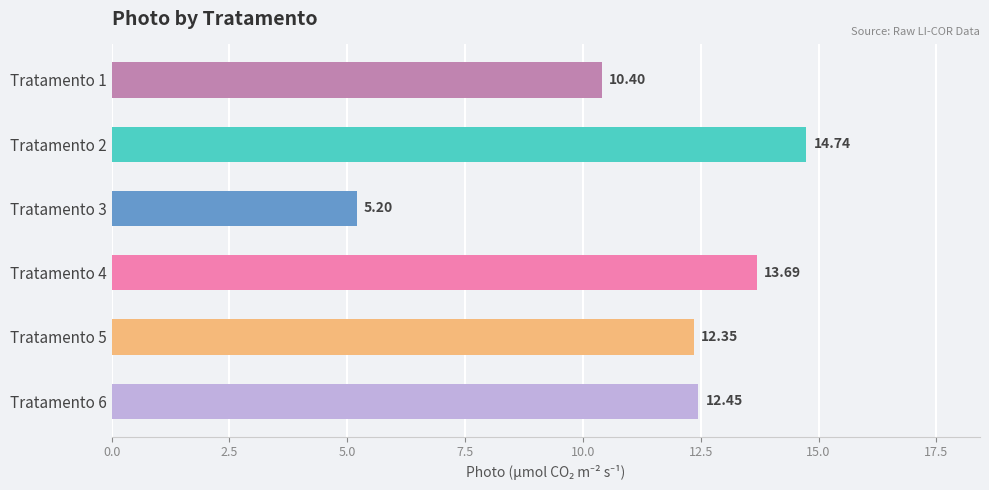

List the labels in order of value, largest first.

Tratamento 2, Tratamento 4, Tratamento 6, Tratamento 5, Tratamento 1, Tratamento 3